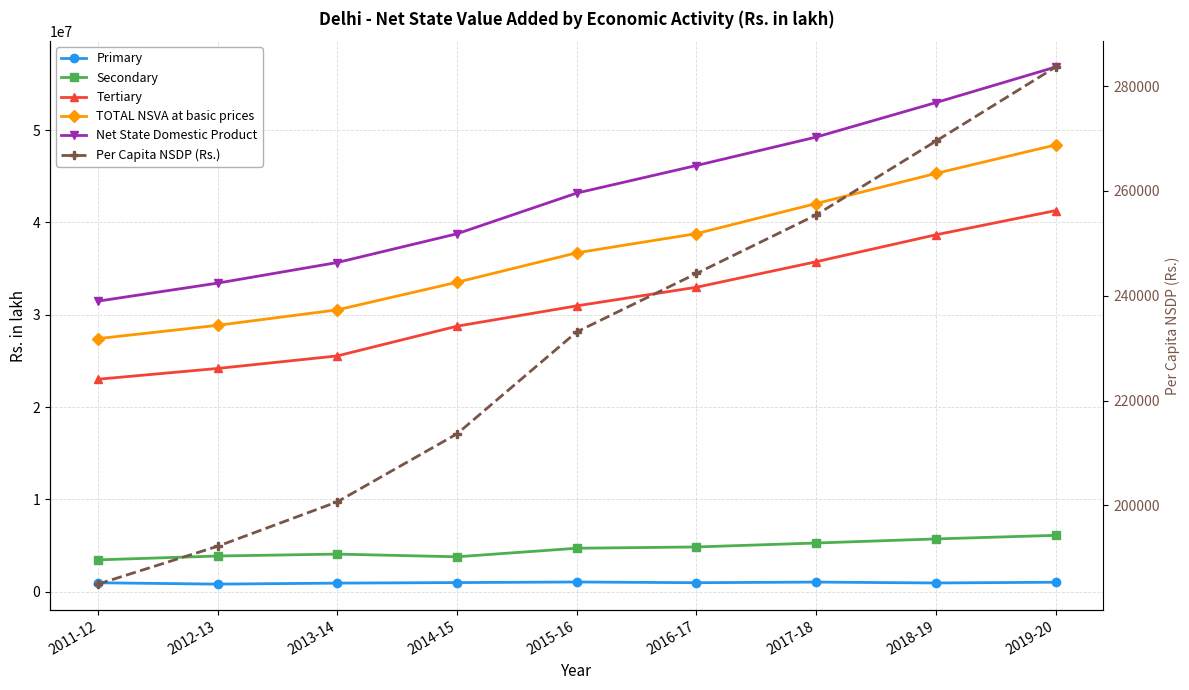

What is the label of the 1st point from the left?

2011-12